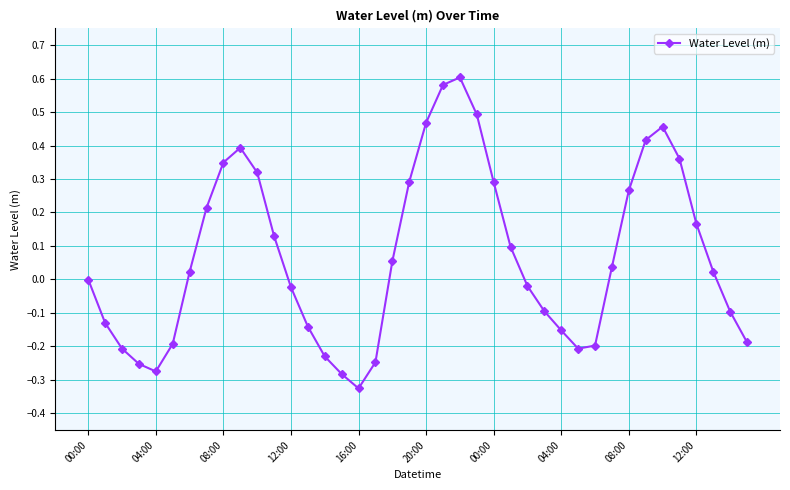

What is the sum of all values?

2.8